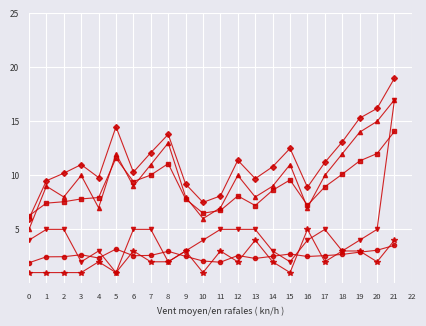

What is the minimum value shown in the chart?

1.0